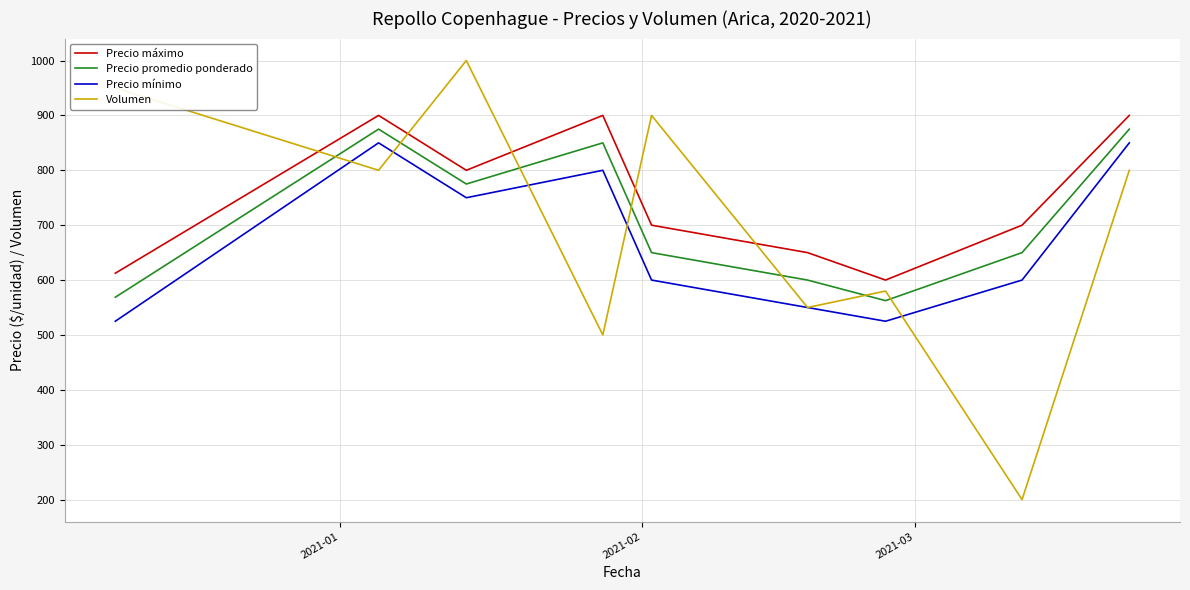

True or false: Precio mínimo and Precio promedio ponderado intersect in this chart.

False